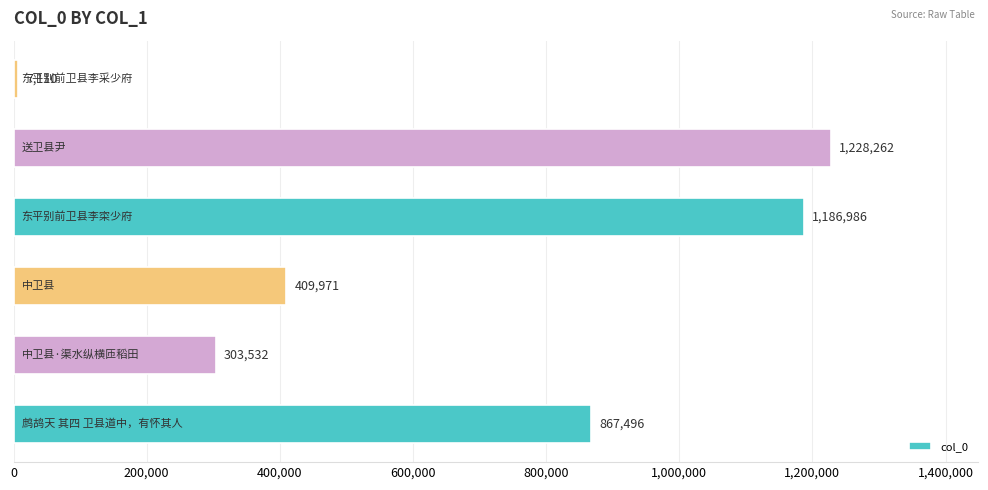

What is the smallest value displayed?

7110